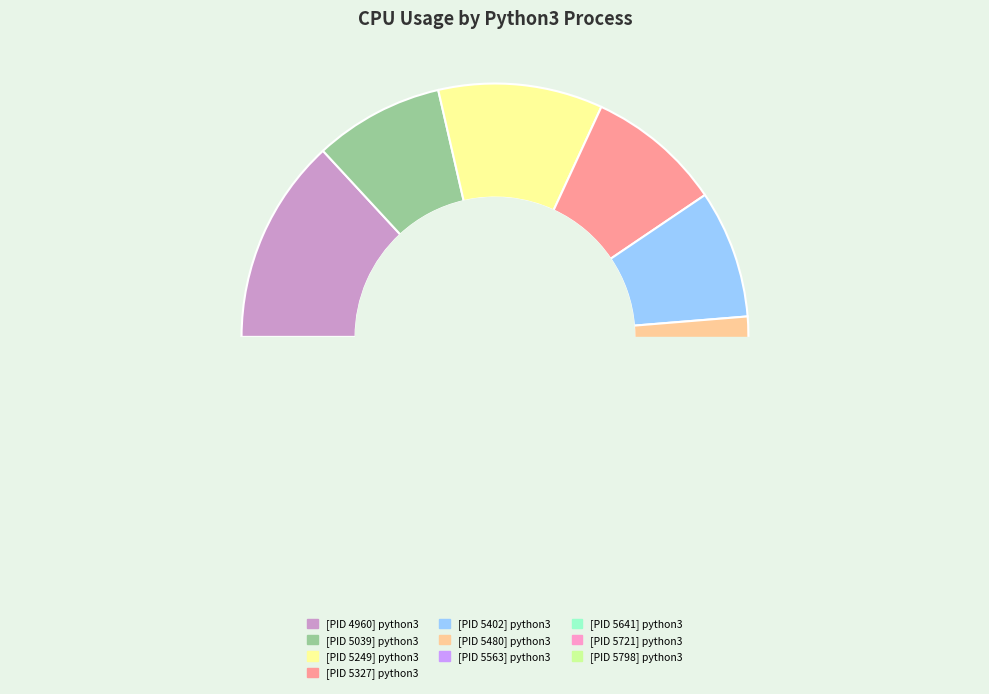

Is there a majority slice in this chart?

No